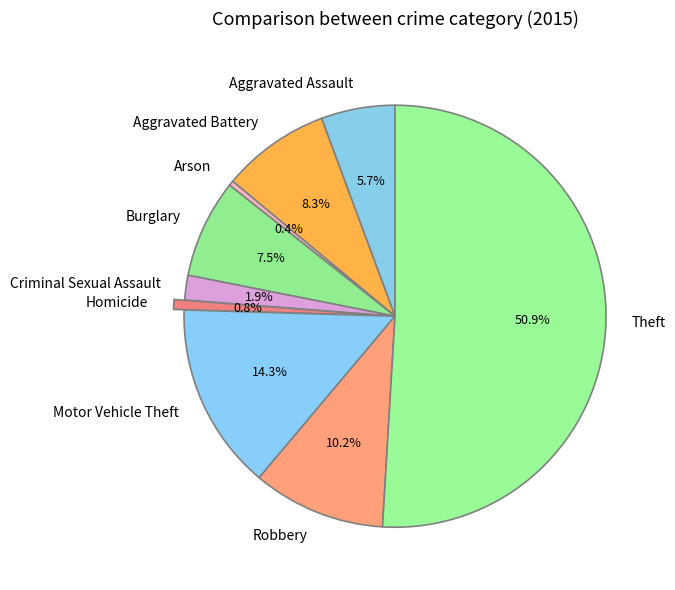

Which category accounts for the majority?

Theft